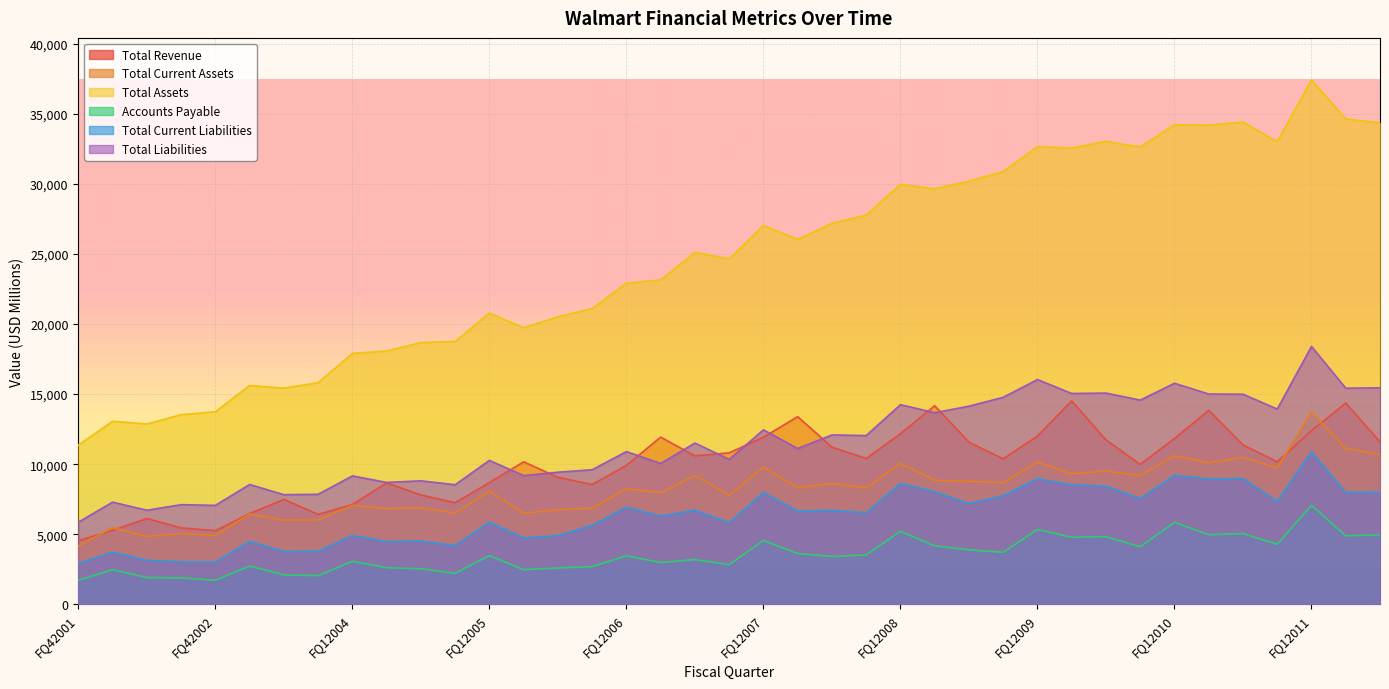

Reading left to right, extract all data points from this chart.

Total Revenue: 4543.1	5276.4	6126.7	5454.5	5253.4	6471.0	7488.0	6415.0	7118.0	8666.0	7802.0	7252.0	8681.0	10169.0	9064.0	8550.0	9913.0	11929.0	10592.0	10808.0	11921.0	13389.0	11211.0	10405.0	12172.0	14167.0	11565.0	10379.0	12009.0	14509.0	11728.0	9984.0	11832.0	13844.0	11375.0	10168.0	12388.0	14361.0	11587.0
Total Current Assets: 4157.4	5469.2	4845.1	5061.7	4920.0	6441.1	6011.2	6024.2	7053.0	6831.0	6902.0	6522.0	8085.0	6502.0	6753.0	6866.0	8250.0	7967.0	9198.0	7788.0	9788.0	8328.0	8622.0	8314.0	10057.0	8851.0	8776.0	8686.0	10158.0	9304.0	9521.0	9190.0	10602.0	10093.0	10492.0	9732.0	13695.0	11121.0	10701.0
Total Assets: 11358.2	13059.7	12867.4	13532.0	13736.0	15610.5	15426.6	15811.2	17900.0	18074.0	18675.0	18751.0	20778.0	19732.0	20512.0	21101.0	22913.0	23137.0	25109.0	24639.0	27028.0	26037.0	27173.0	27767.0	29969.0	29644.0	30189.0	30869.0	32654.0	32549.0	33029.0	32625.0	34209.0	34182.0	34409.0	33005.0	37414.0	34633.0	34341.0
Accounts Payable: 1714.4	2473.6	1910.3	1895.8	1715.0	2740.4	2105.6	2046.2	3069.0	2612.0	2542.0	2212.0	3484.0	2471.0	2596.0	2695.0	3464.0	2981.0	3198.0	2832.0	4553.0	3629.0	3416.0	3524.0	5211.0	4167.0	3895.0	3713.0	5345.0	4786.0	4831.0	4109.0	5843.0	4970.0	5046.0	4287.0	7062.0	4888.0	4959.0
Total Current Liabilities: 2911.0	3721.6	3145.9	3032.1	3017.0	4497.5	3767.6	3786.8	4915.0	4473.0	4523.0	4200.0	5871.0	4733.0	4909.0	5648.0	6929.0	6299.0	6724.0	5832.0	7980.0	6662.0	6714.0	6539.0	8621.0	8040.0	7192.0	7751.0	8973.0	8528.0	8431.0	7560.0	9204.0	8944.0	8977.0	7355.0	10881.0	7993.0	8008.0
Total Liabilities: 5863.3	7291.8	6714.1	7112.7	7062.0	8553.4	7823.9	7853.5	9165.0	8701.0	8813.0	8535.0	10272.0	9185.0	9427.0	9603.0	10897.0	10052.0	11508.0	10343.0	12447.0	11117.0	12087.0	12042.0	14243.0	13675.0	14135.0	14771.0	16035.0	15043.0	15072.0	14570.0	15772.0	15006.0	14990.0	13936.0	18395.0	15420.0	15449.0